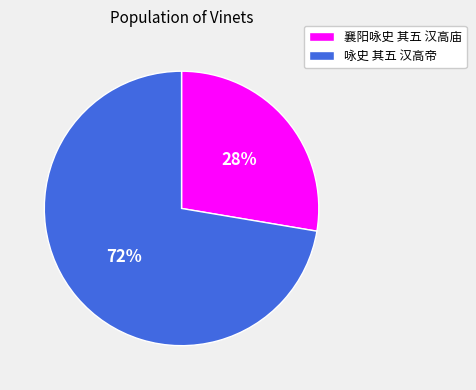

Combined, do 襄阳咏史 其五 汉高庙 and 咏史 其五 汉高帝 account for over 50%?

Yes